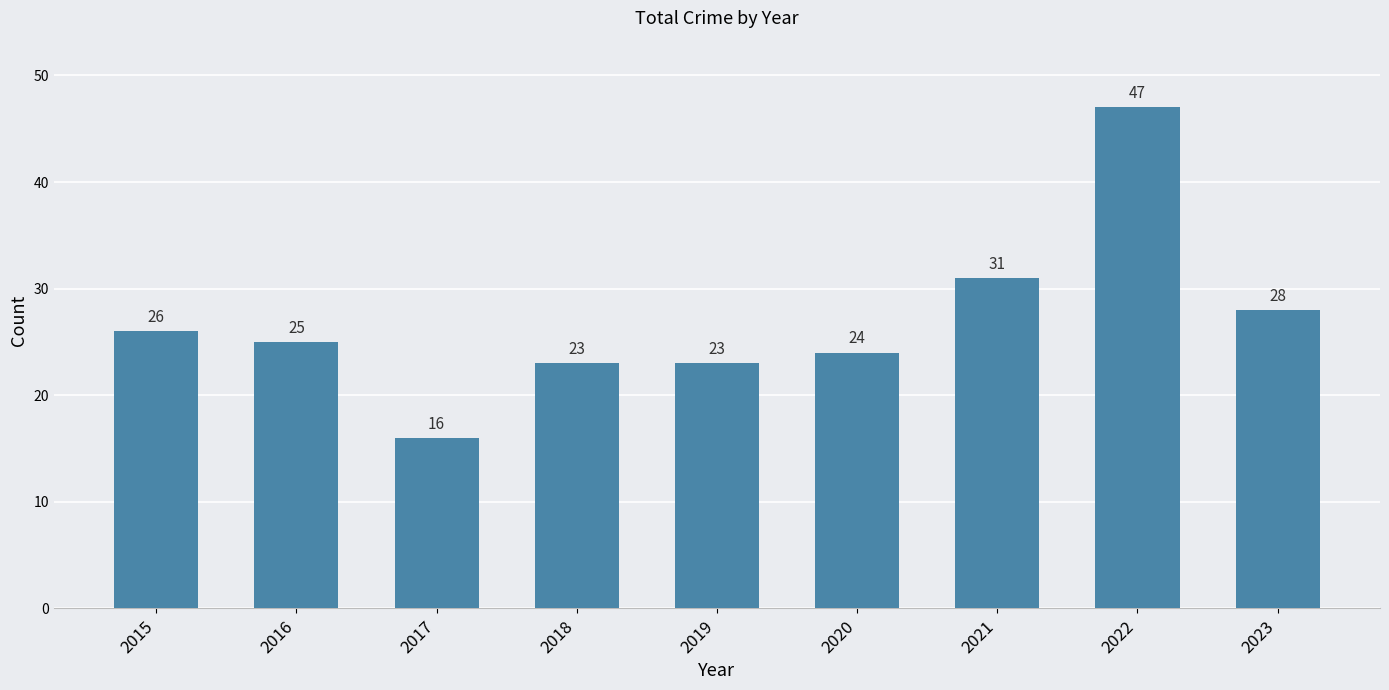

Reading left to right, extract all data points from this chart.

26	25	16	23	23	24	31	47	28